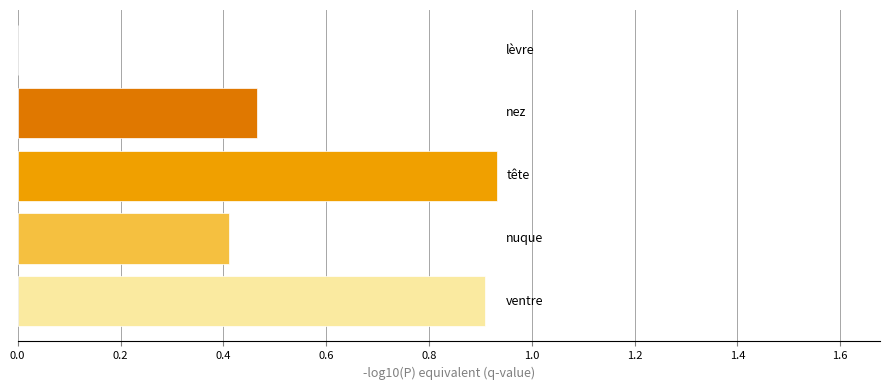

What is the sum of all values?

2.7